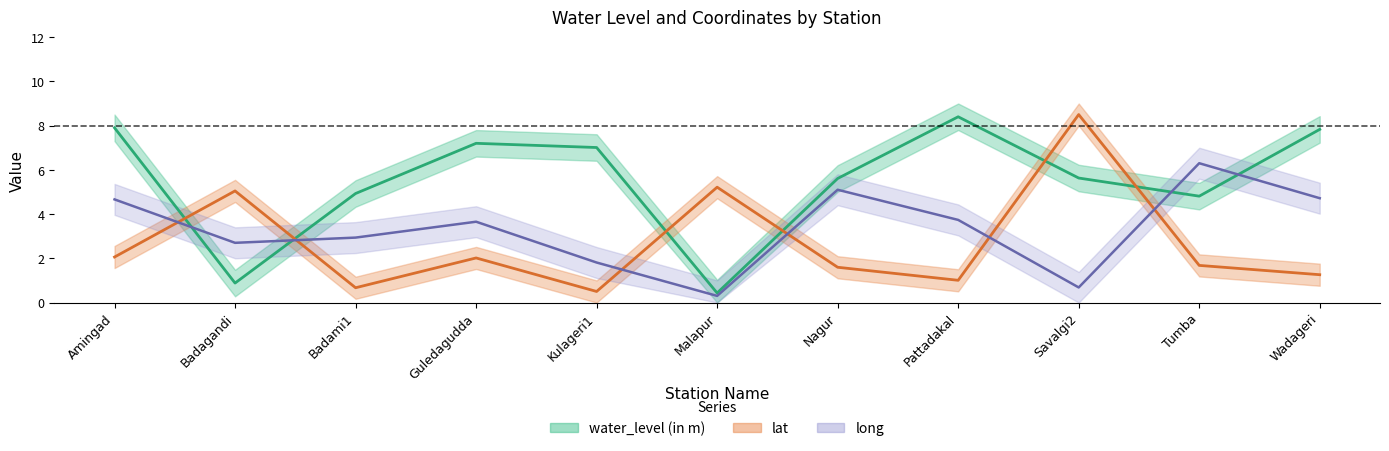

True or false: water_level (in m) and long cross at least once.

True